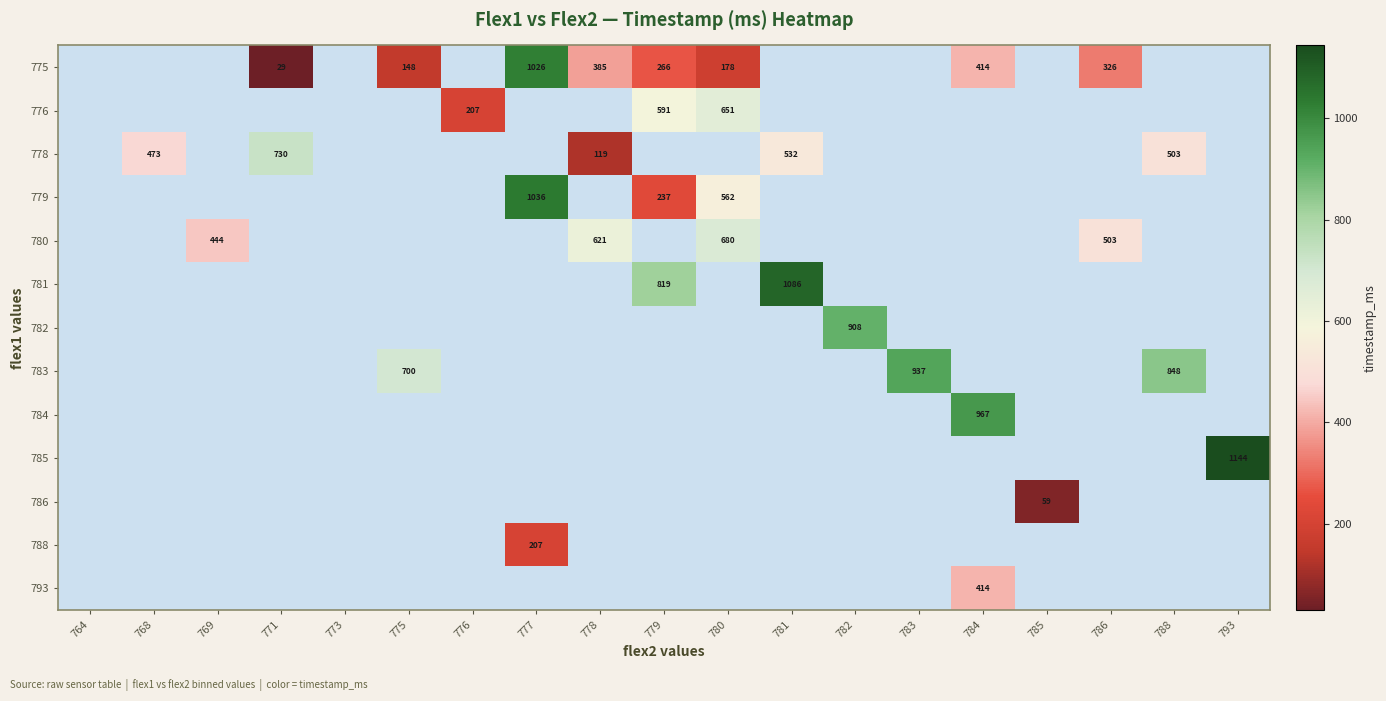

Which category has the highest value across all series?

793